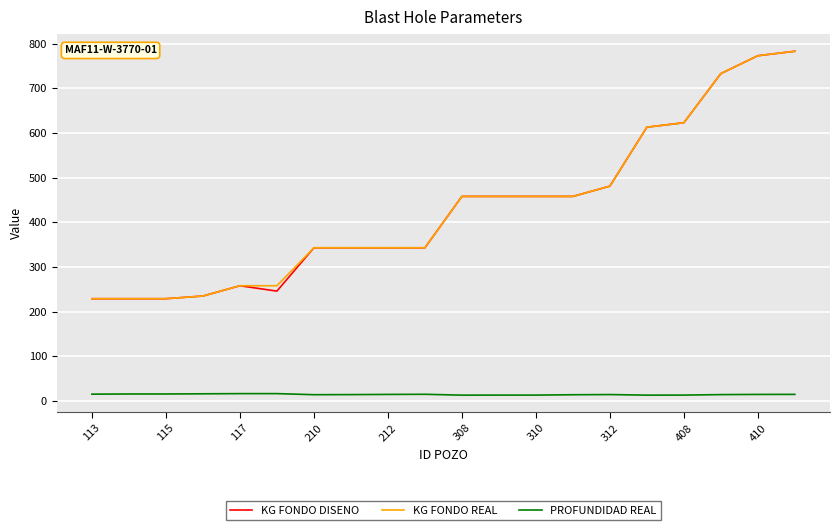

What is the maximum value for KG FONDO REAL?

783.0